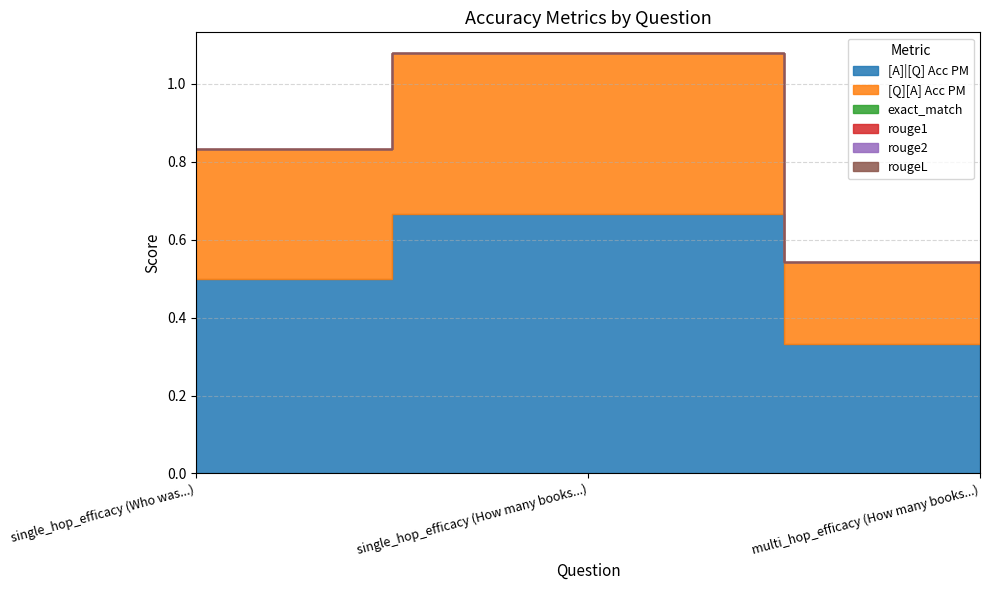

How many lines are shown in the chart?

6